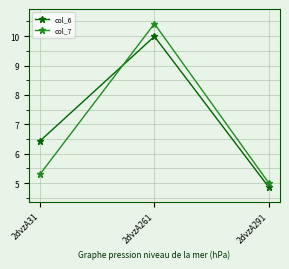

Reading left to right, extract all data points from this chart.

col_6: 6.4	10.0	4.9
col_7: 5.3	10.4	5.0